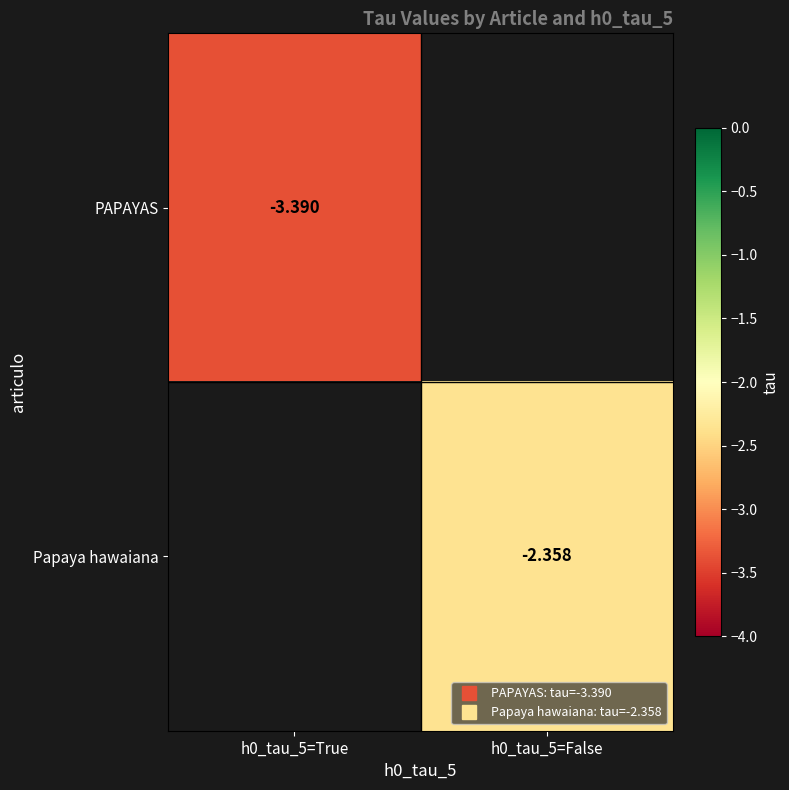

Which series has the largest range (max minus min)?

PAPAYAS